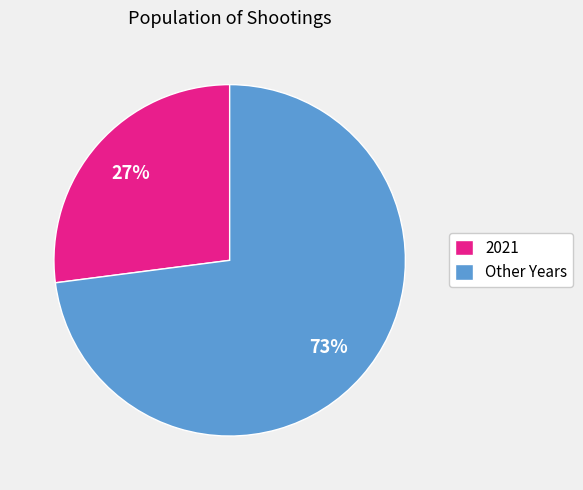

True or false: Other Years accounts for 73% of the total.

True